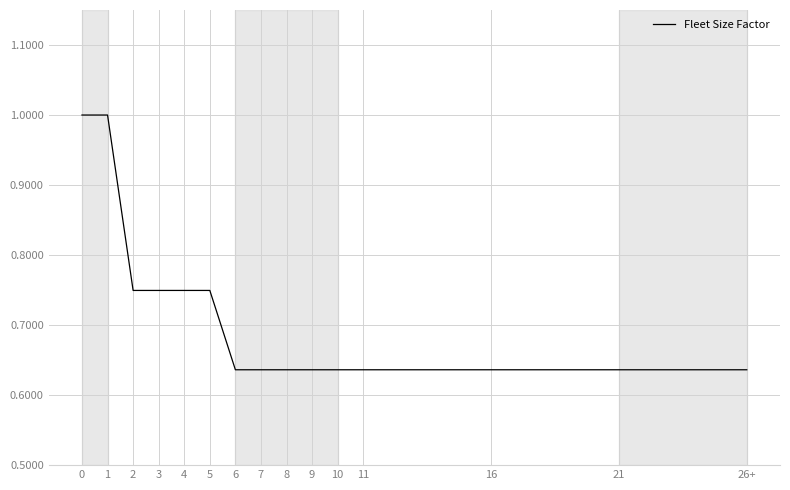

Which has a higher value, 11 or 4?

4